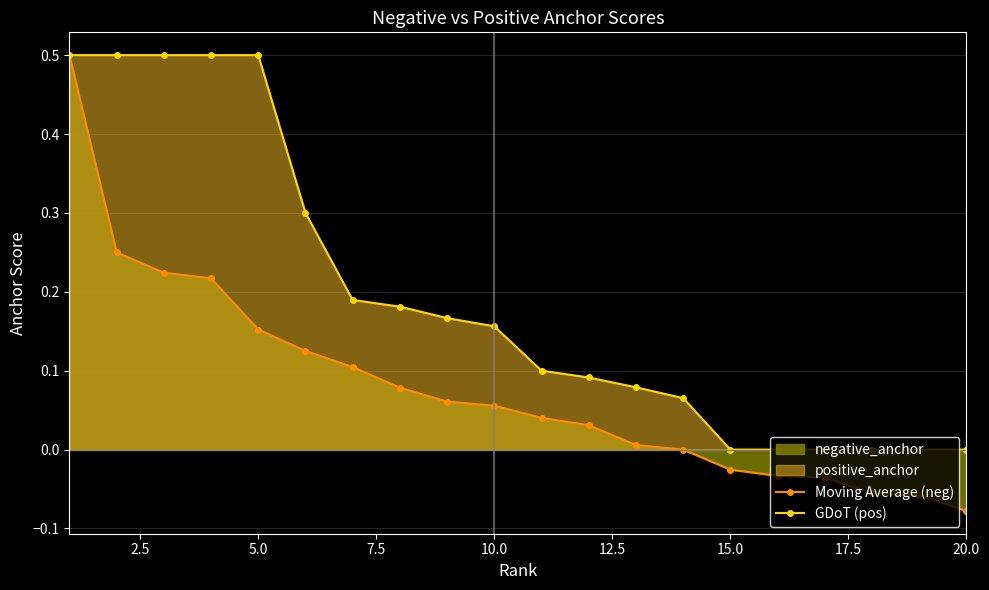

How many lines are shown in the chart?

2